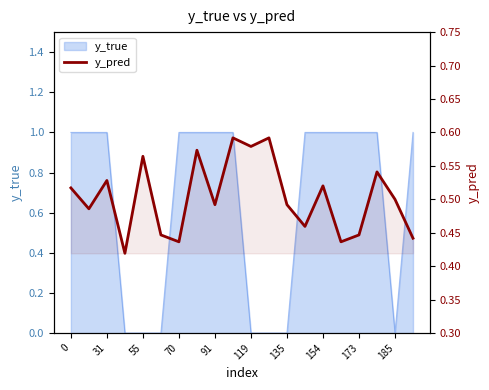

The chart shows a value of 0.7 at 185. True or false?

False